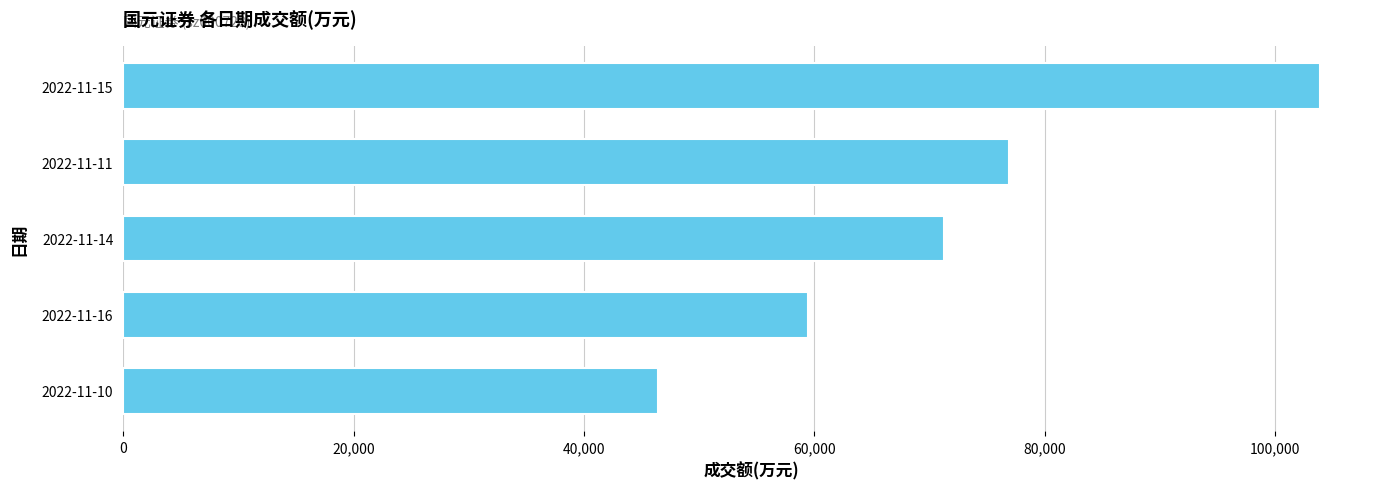

How many series are shown in this chart?

1